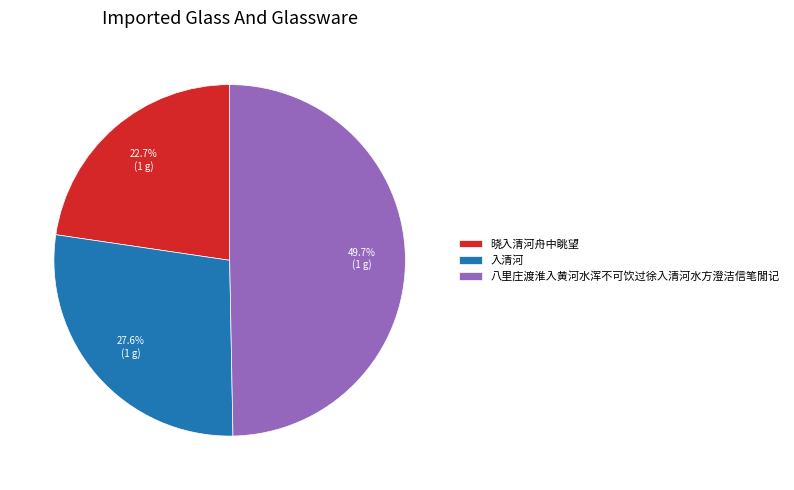

Which has a higher value, 入清河 or 八里庄渡淮入黄河水浑不可饮过徐入清河水方澄洁信笔閒记?

八里庄渡淮入黄河水浑不可饮过徐入清河水方澄洁信笔閒记